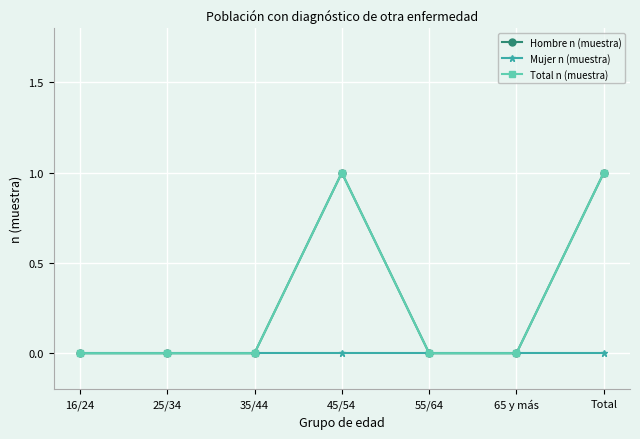

True or false: Total n (muestra) and Mujer n (muestra) cross at least once.

False